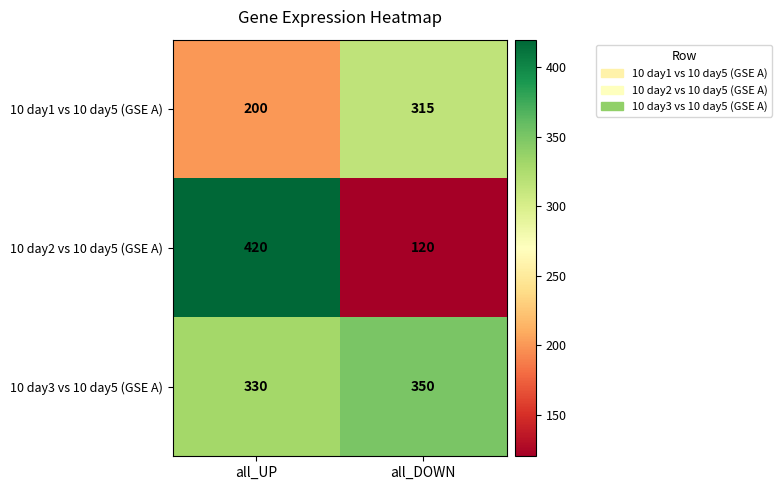

At which category is the sum across all series the highest?

all_UP